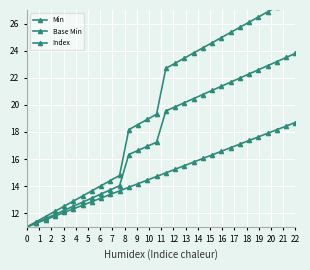

What is the maximum value for Base Min?

28.0